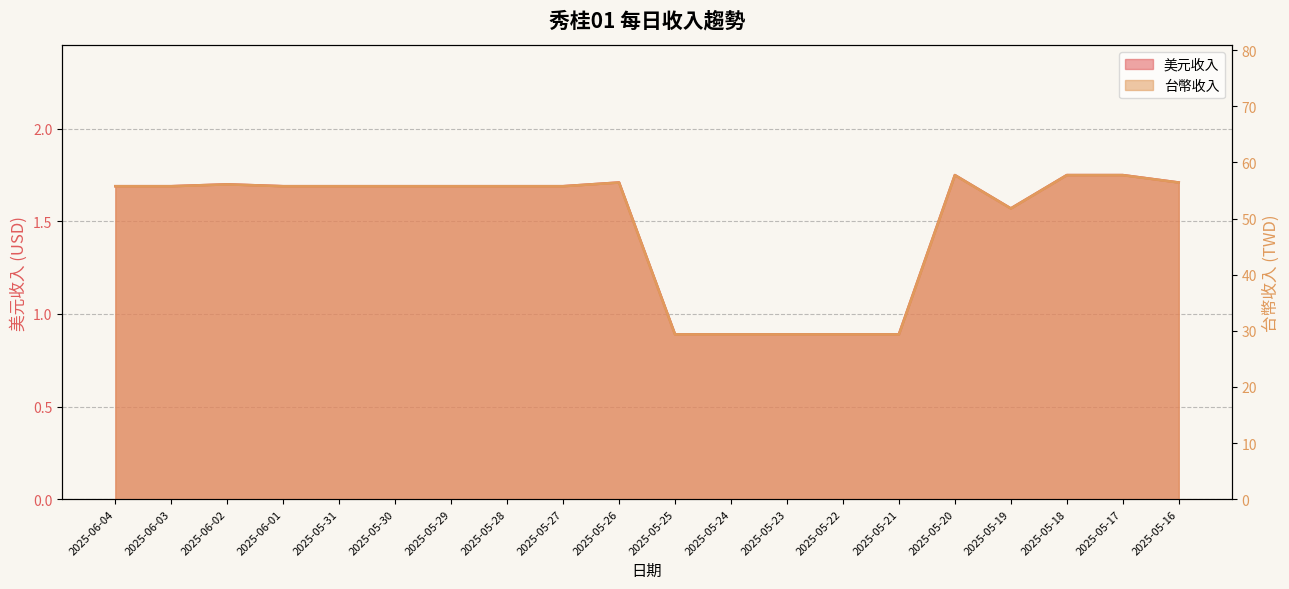

True or false: 美元收入 and 台幣收入 intersect in this chart.

False